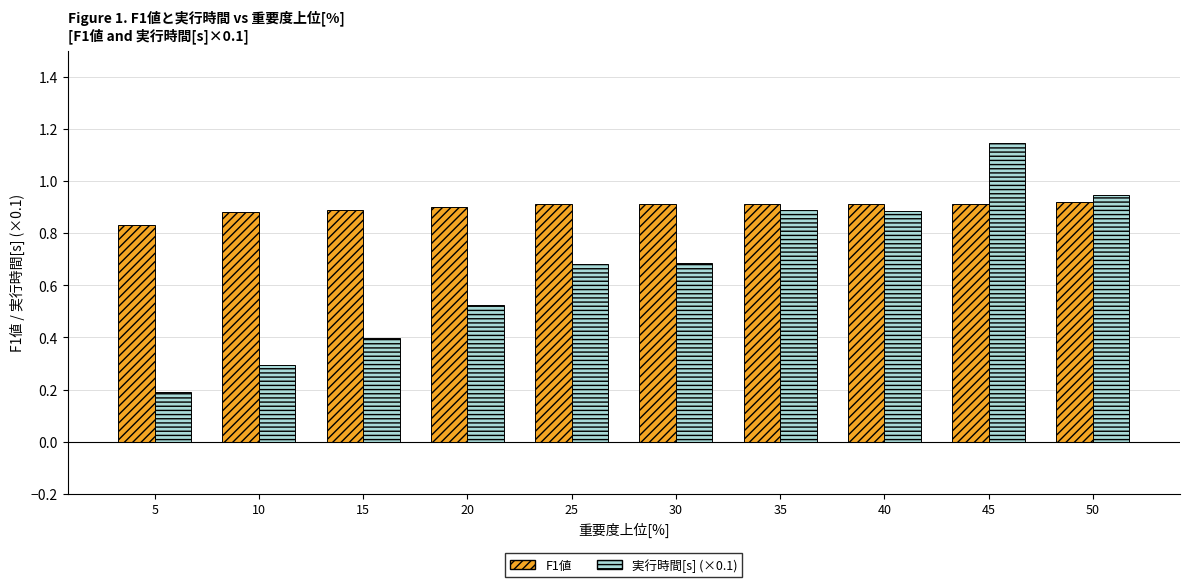

What is the sum of the 実行時間[s] (×0.1) values at 25 and 10?

1.0